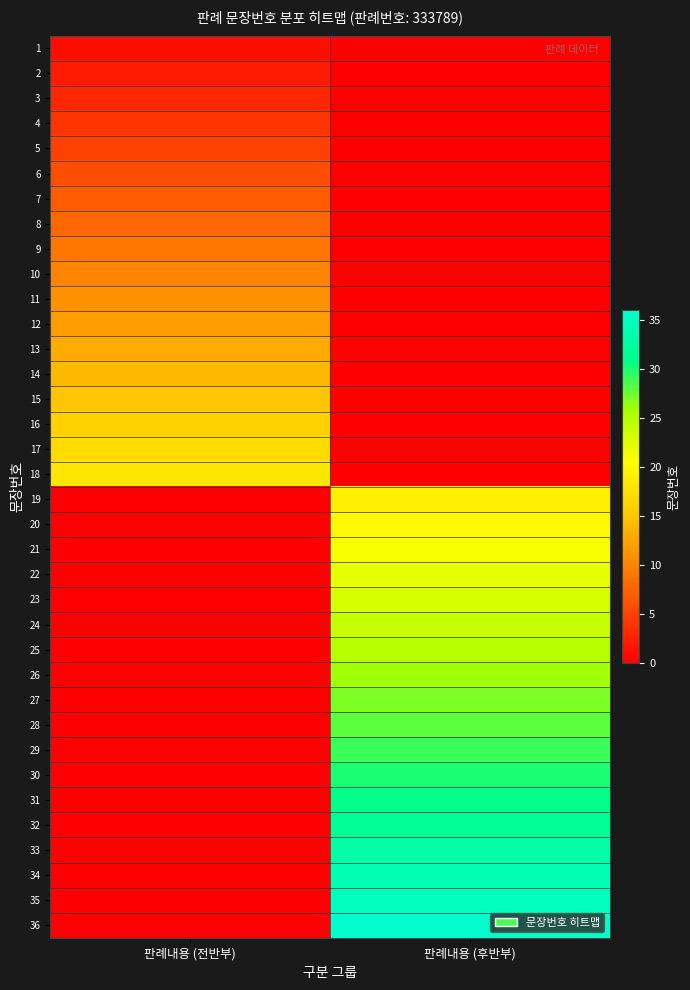

What is the maximum value shown in the chart?

36